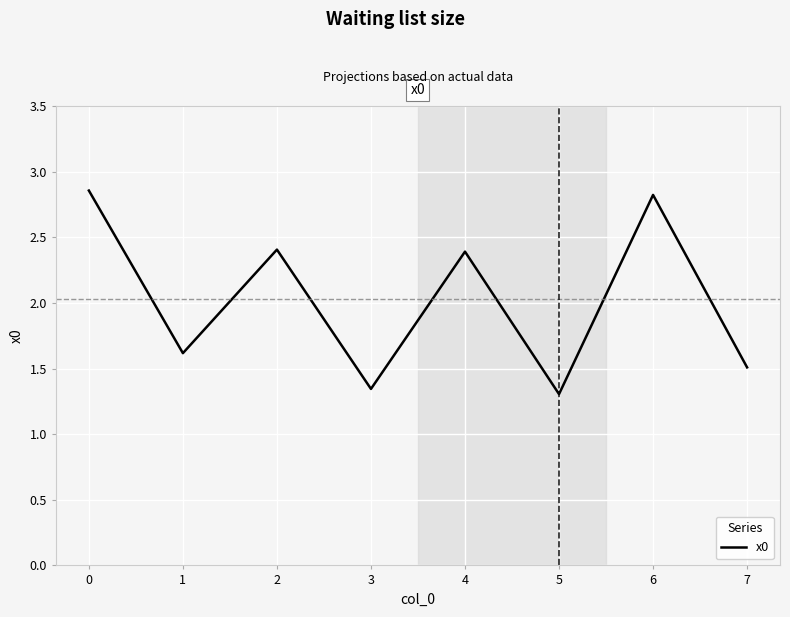

Is it true that the value at 7 is 1.5?

True